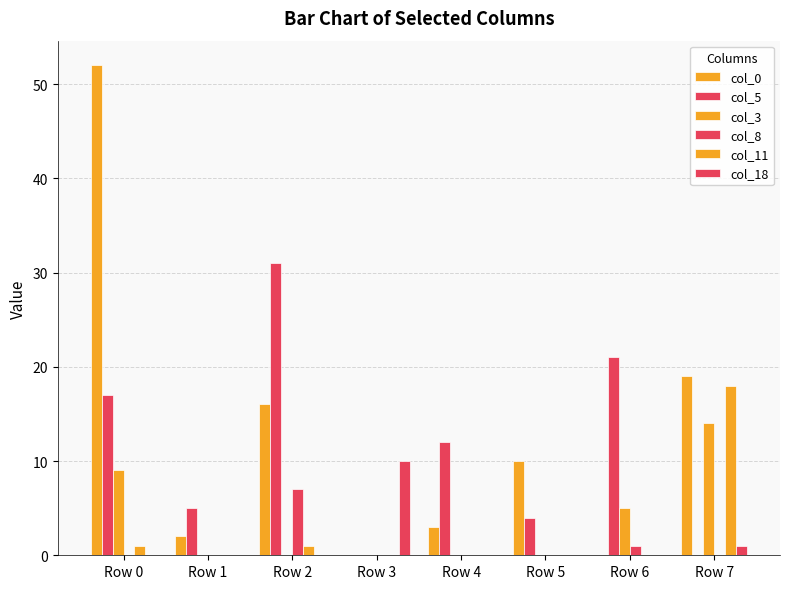

What is the value of the col_8 bar at the 3rd from the left?

7